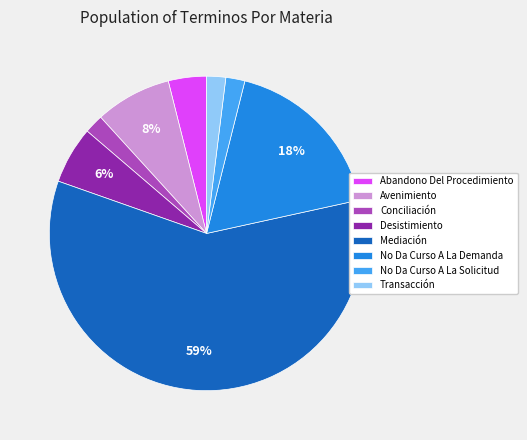

Count the number of slices in the pie.

8